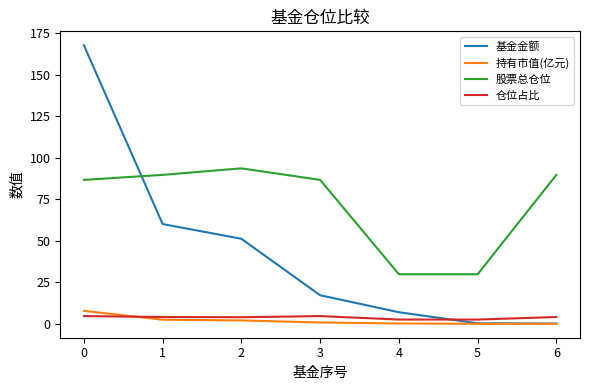

True or false: 股票总仓位 and 持有市值(亿元) intersect in this chart.

False